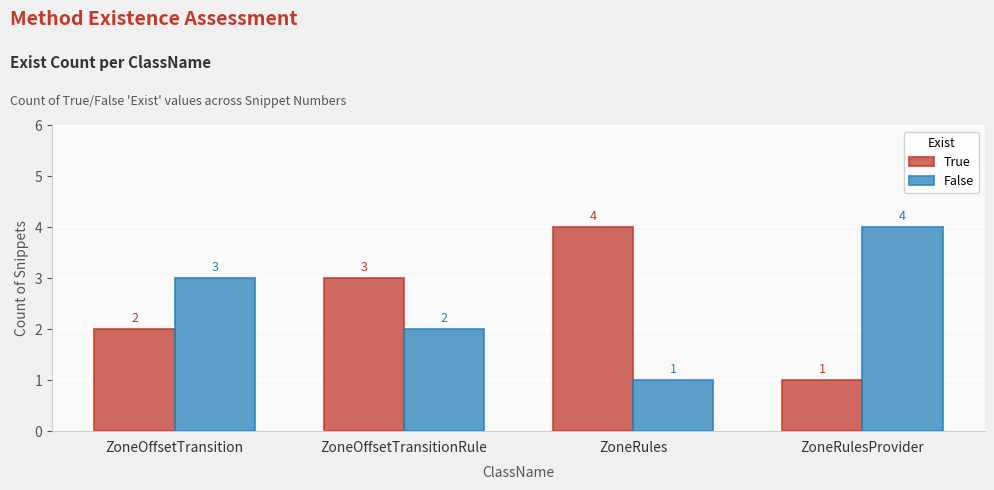

What is the sum of all True values?

10